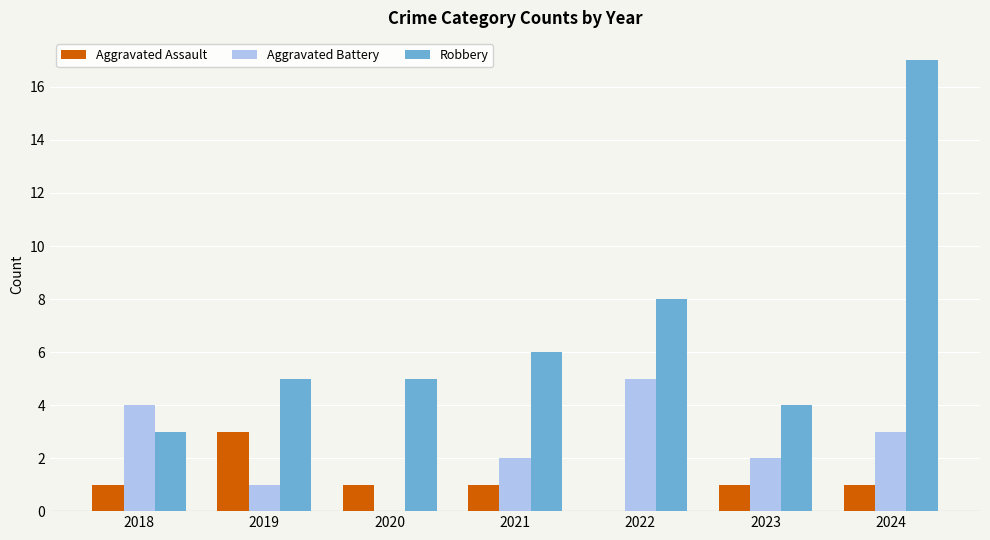

What is the sum of all Robbery values?

48